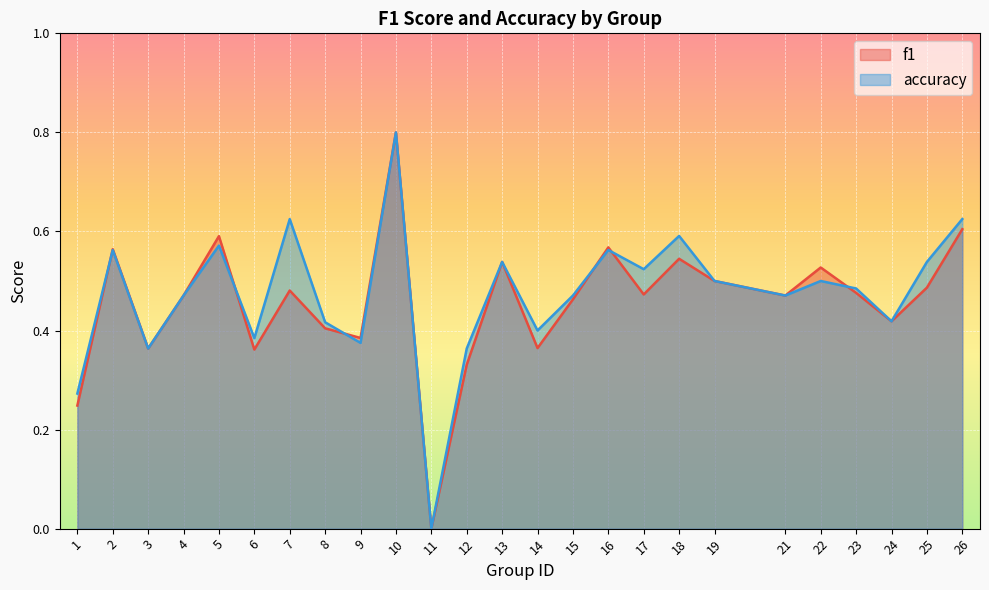

Reading left to right, extract all data points from this chart.

f1: 0.2	0.6	0.4	0.5	0.6	0.4	0.5	0.4	0.4	0.8	0.0	0.3	0.5	0.4	0.5	0.6	0.5	0.5	0.5	0.5	0.5	0.5	0.4	0.5	0.6
accuracy: 0.3	0.6	0.4	0.5	0.6	0.4	0.6	0.4	0.4	0.8	0.0	0.4	0.5	0.4	0.5	0.6	0.5	0.6	0.5	0.5	0.5	0.5	0.4	0.5	0.6